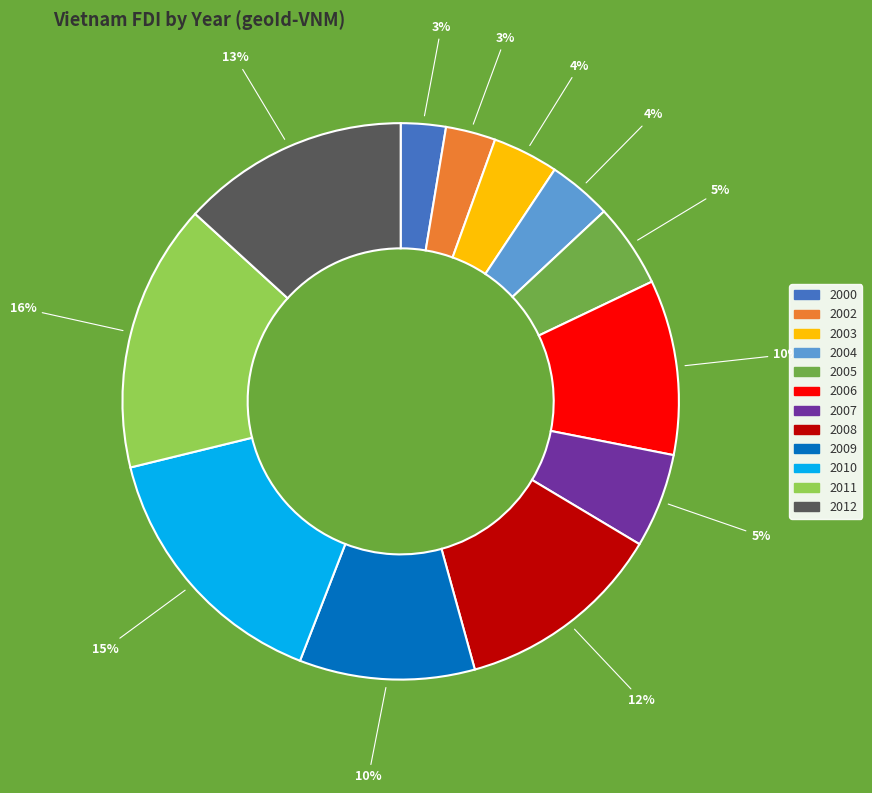

What is the ratio of the value at 2005 to the value at 2008?

0.4